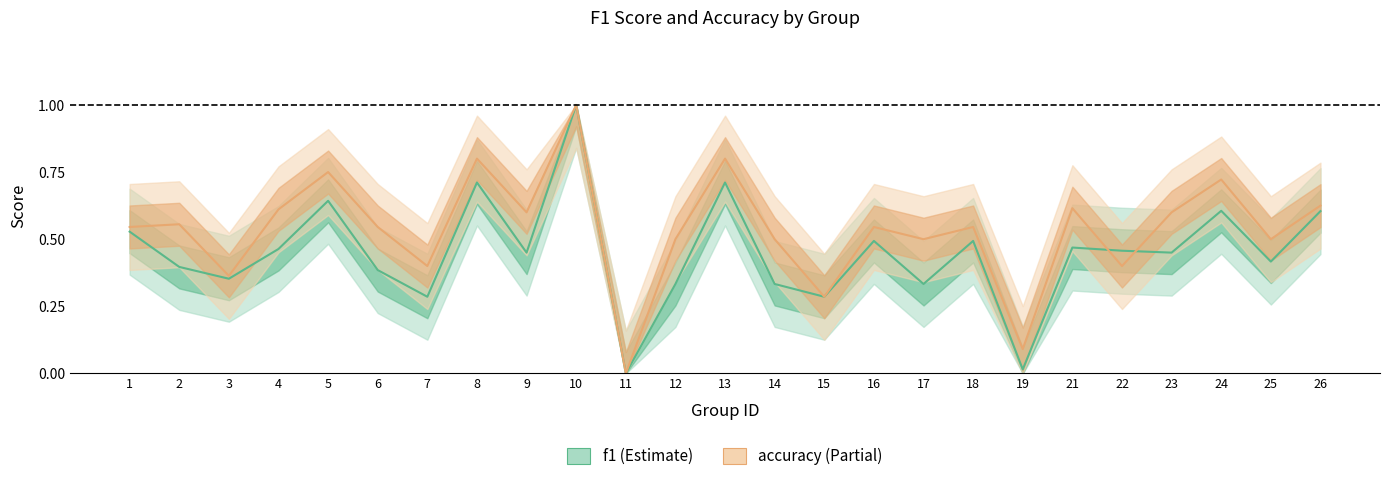

What is the sum of the accuracy values at 11 and 12?

0.5